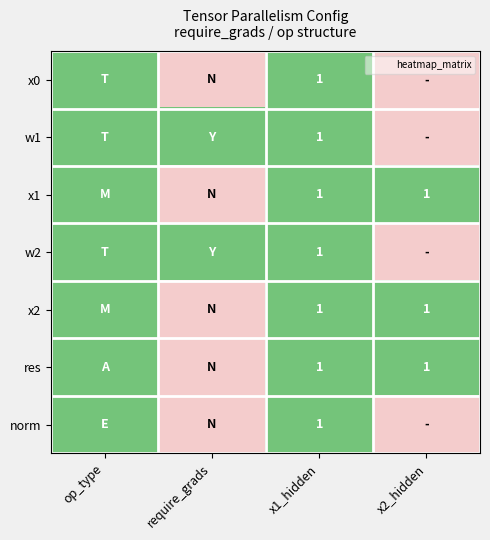

At x2_hidden, list the series in order from largest to smallest.

x1, x2, res, x0, w1, w2, norm